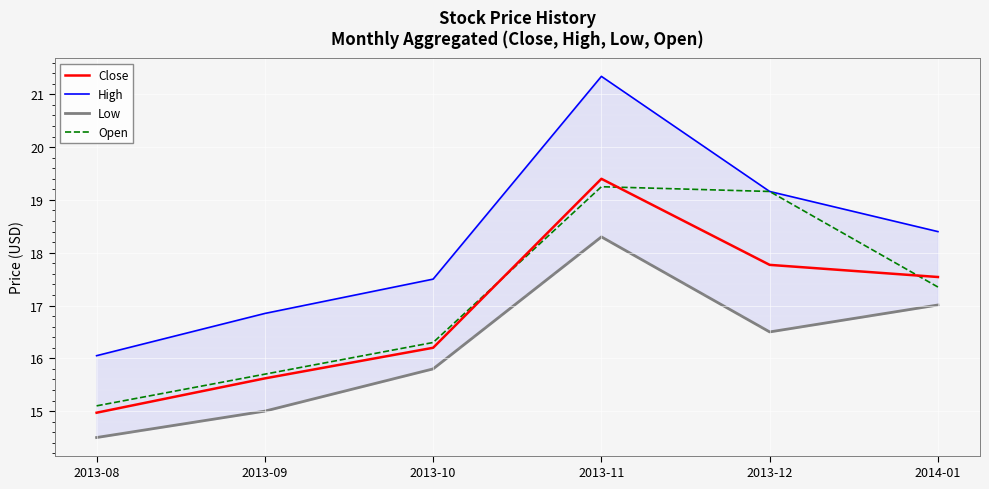

True or false: Close has a value of 16.2 at 2013-10.

True